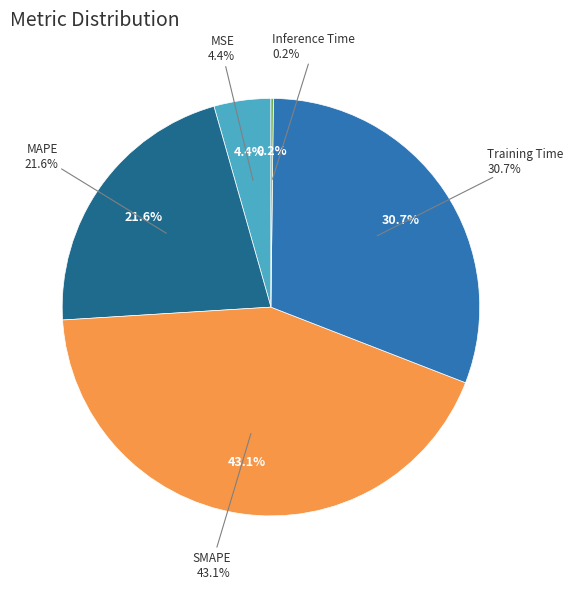

What portion of the pie excludes Training Time?

69.3%